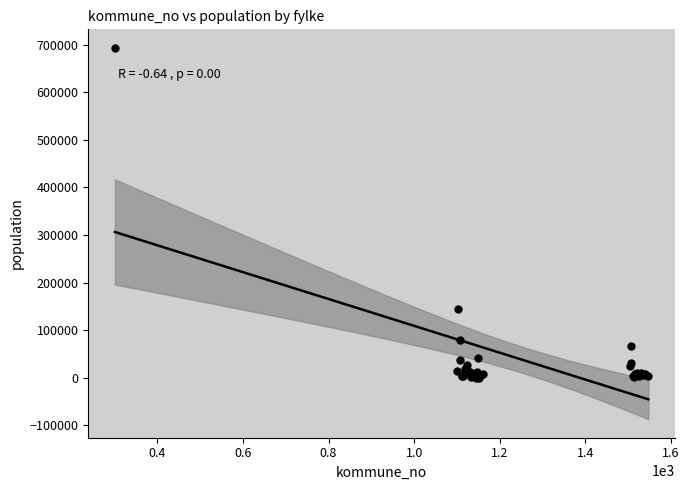

What Y value in the scatter plot is closest to 346846?

143574